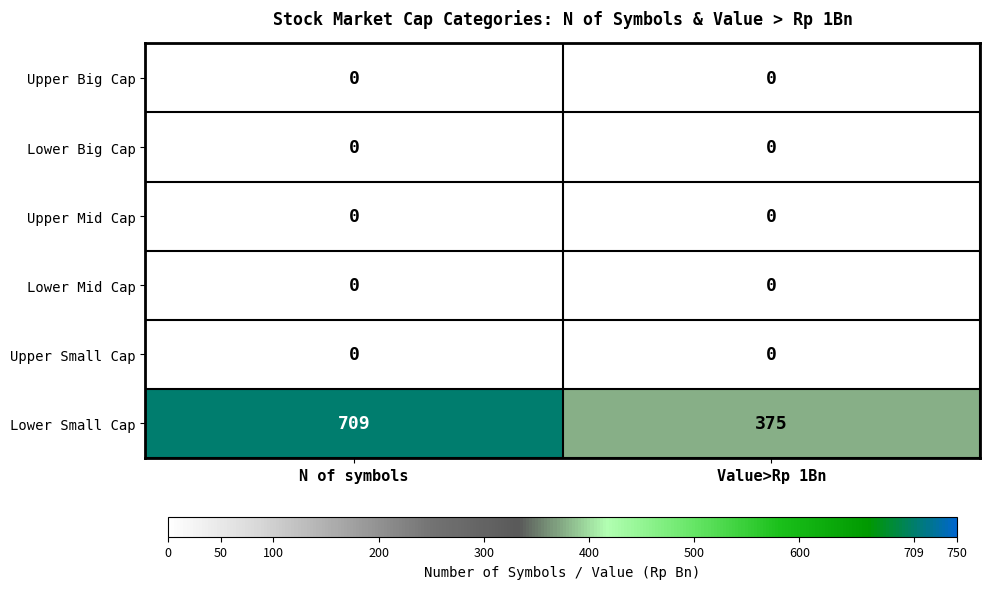

Reading right to left, what are all the values shown in this chart?

Upper Big Cap: 0	0
Lower Big Cap: 0	0
Upper Mid Cap: 0	0
Lower Mid Cap: 0	0
Upper Small Cap: 0	0
Lower Small Cap: 375	709